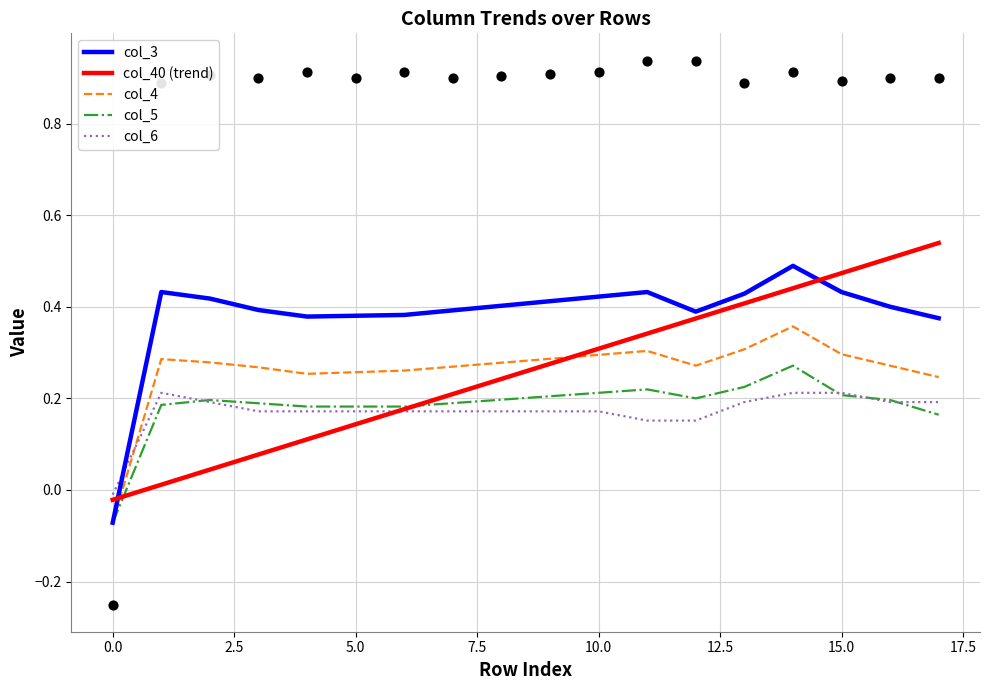

Which series has the largest Y range (max minus min)?

col_3